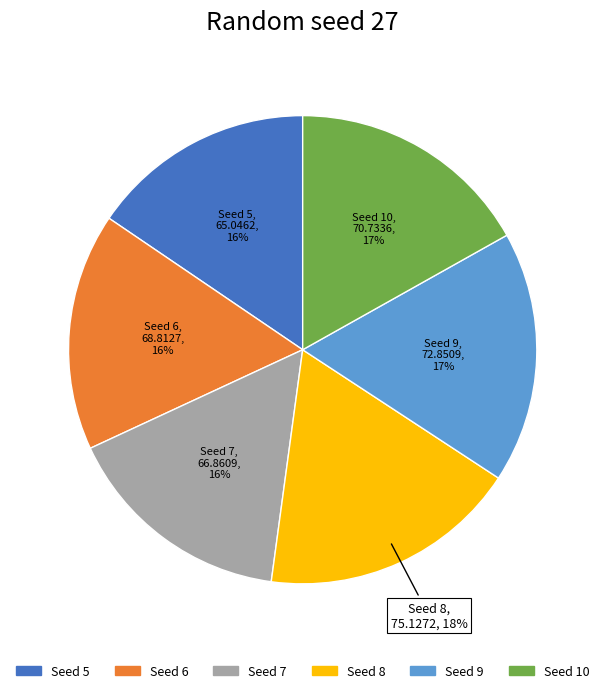

Count the number of slices in the pie.

6